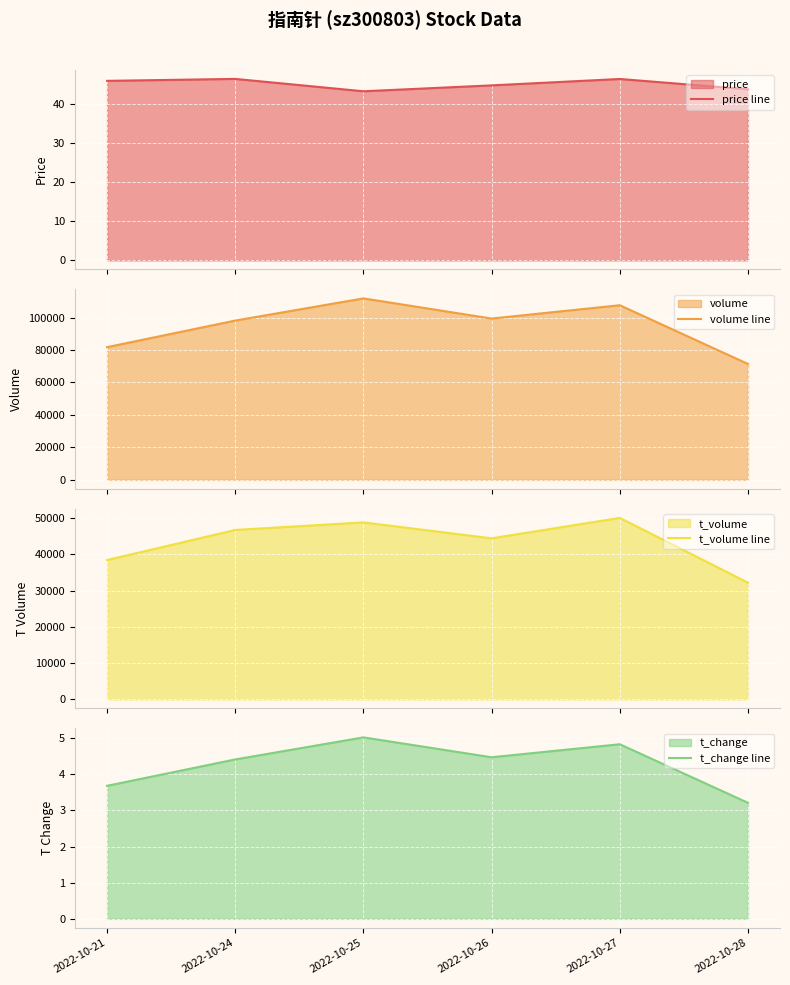

The t_volume line series shows 32166.0 at 2022-10-28. True or false?

True